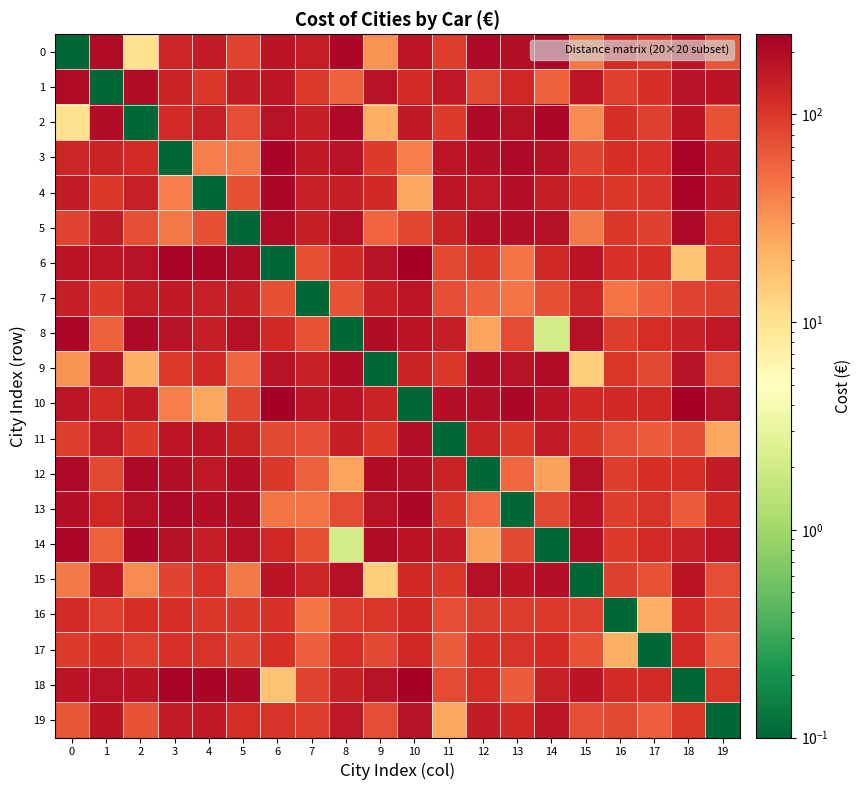

Which series has the largest total across all categories?

10